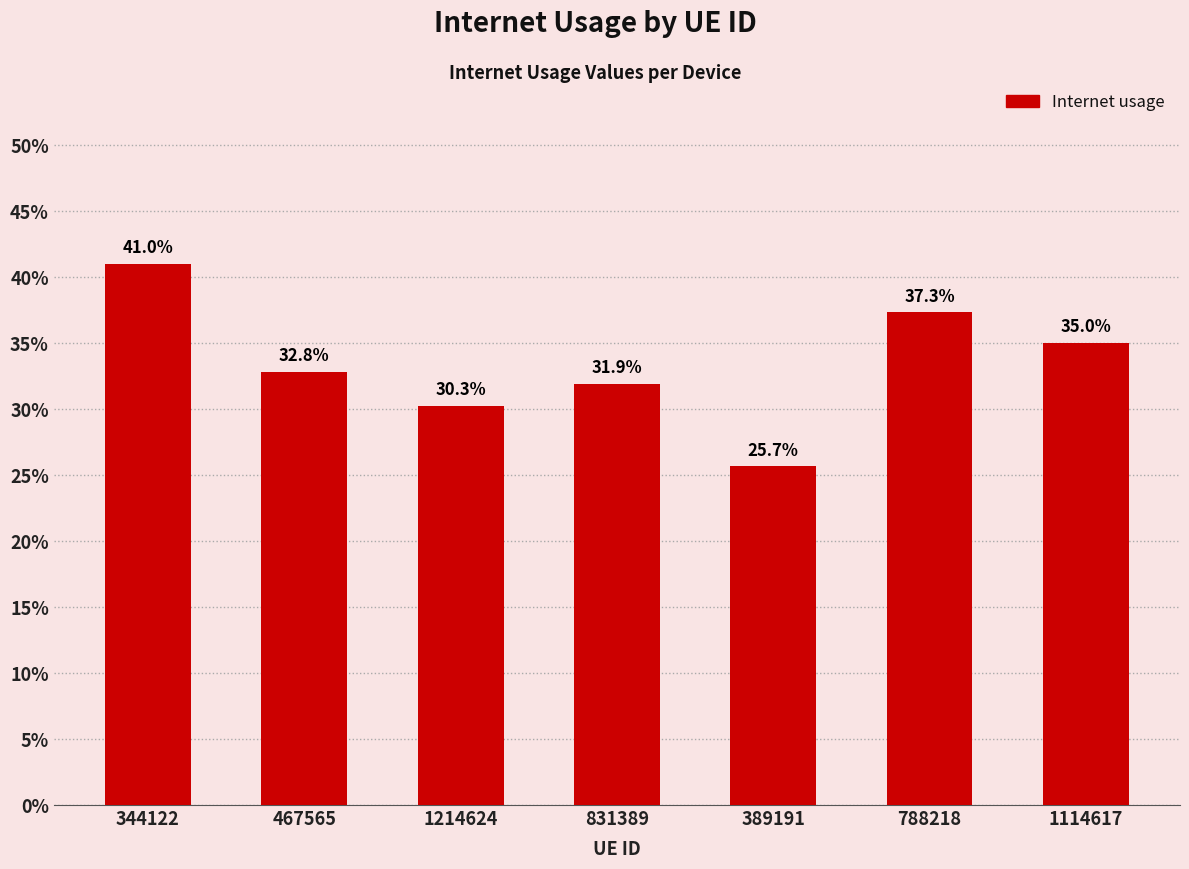

What is the label of the 4th bar from the left?

831389